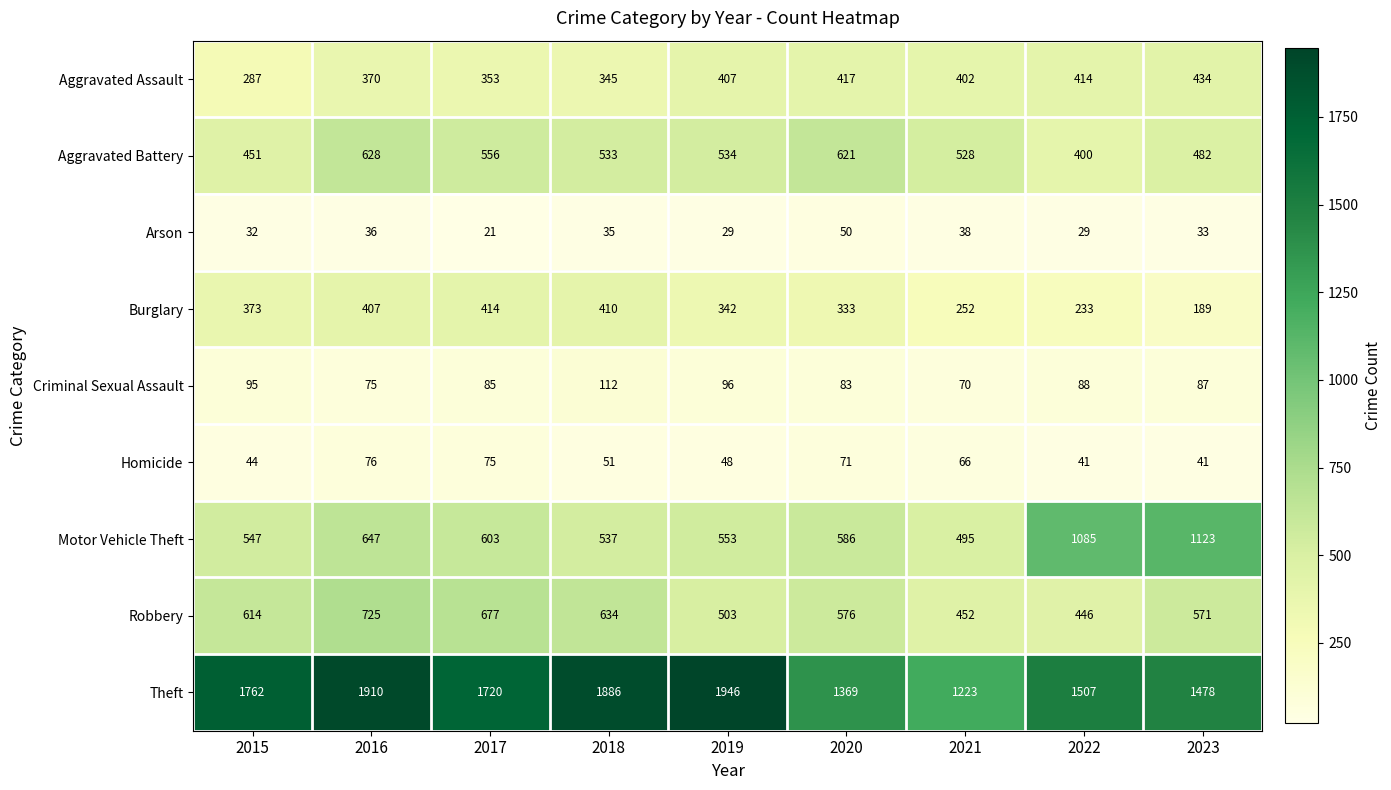

What is the sum of the Robbery values at 2016 and 2015?

1339